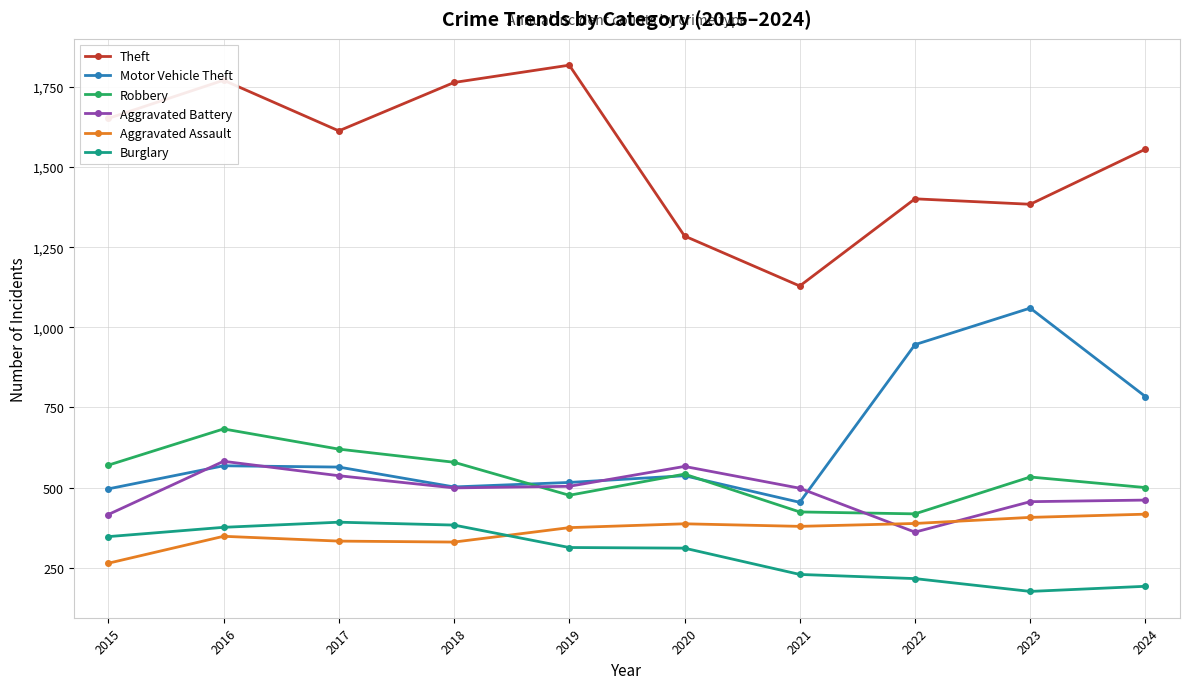

At which label is Theft closest to 1473?

2022